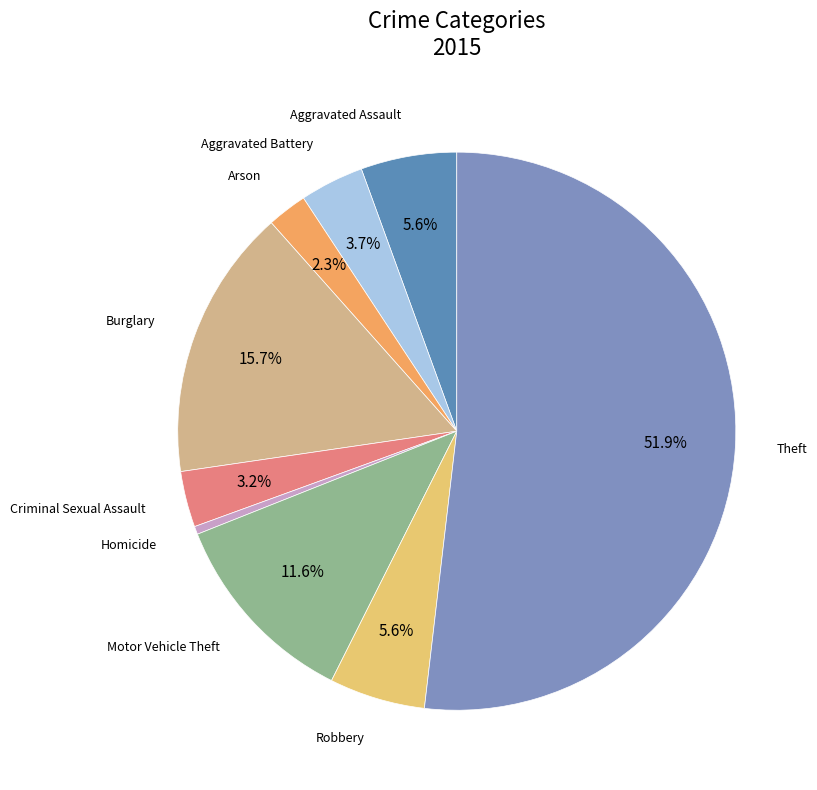

How many segments does this pie chart have?

9